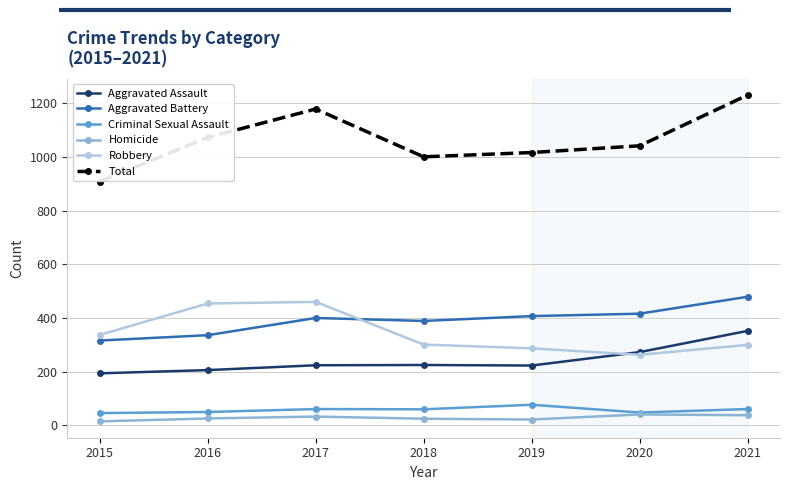

Where is Aggravated Assault nearest to the value 273?

2020